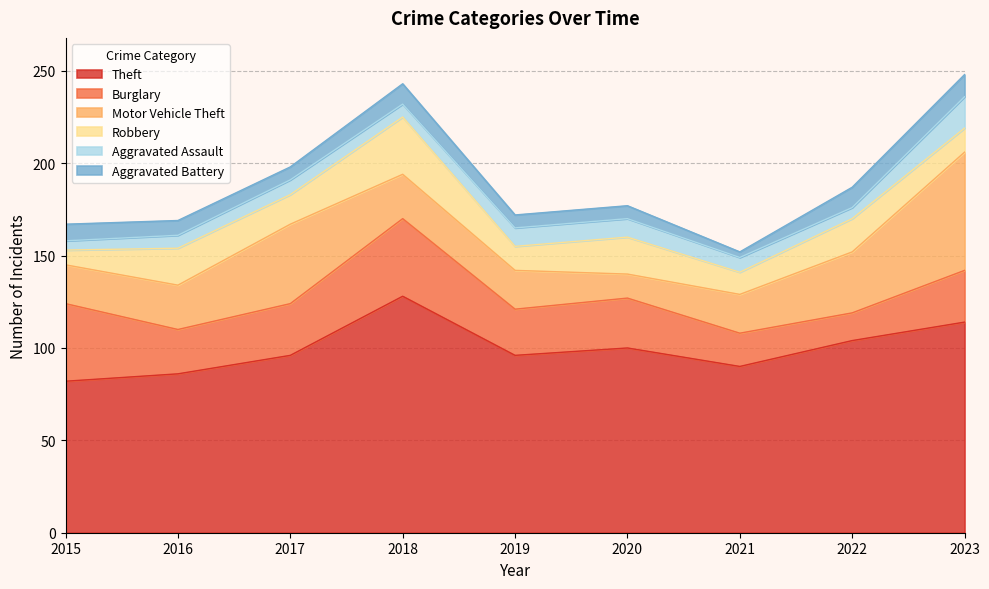

Reading left to right, list all the values displayed in this chart.

Theft: 2015=82	2016=86	2017=96	2018=128	2019=96	2020=100	2021=90	2022=104	2023=114
Burglary: 2015=42	2016=24	2017=28	2018=42	2019=25	2020=27	2021=18	2022=15	2023=28
Motor Vehicle Theft: 2015=21	2016=24	2017=43	2018=24	2019=21	2020=13	2021=21	2022=33	2023=64
Robbery: 2015=8	2016=20	2017=16	2018=31	2019=13	2020=20	2021=12	2022=18	2023=13
Aggravated Assault: 2015=5	2016=7	2017=8	2018=7	2019=10	2020=10	2021=8	2022=6	2023=17
Aggravated Battery: 2015=9	2016=8	2017=7	2018=11	2019=7	2020=7	2021=3	2022=11	2023=12